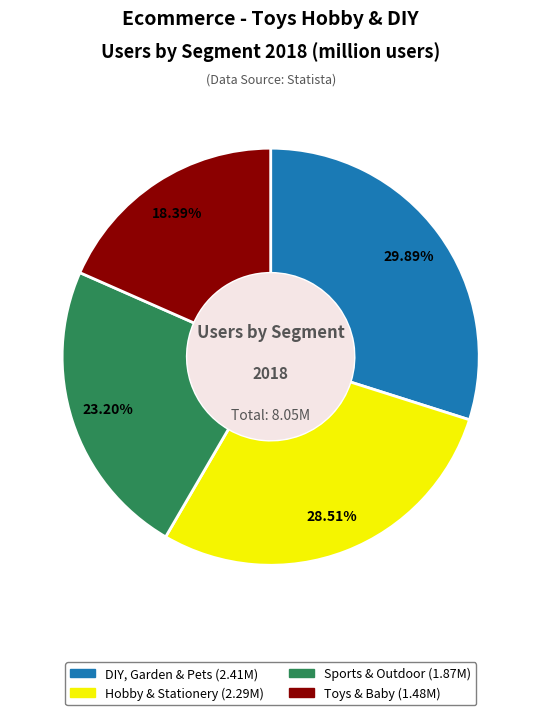

To the nearest percent, what percentage of the pie is Hobby & Stationery?

29%